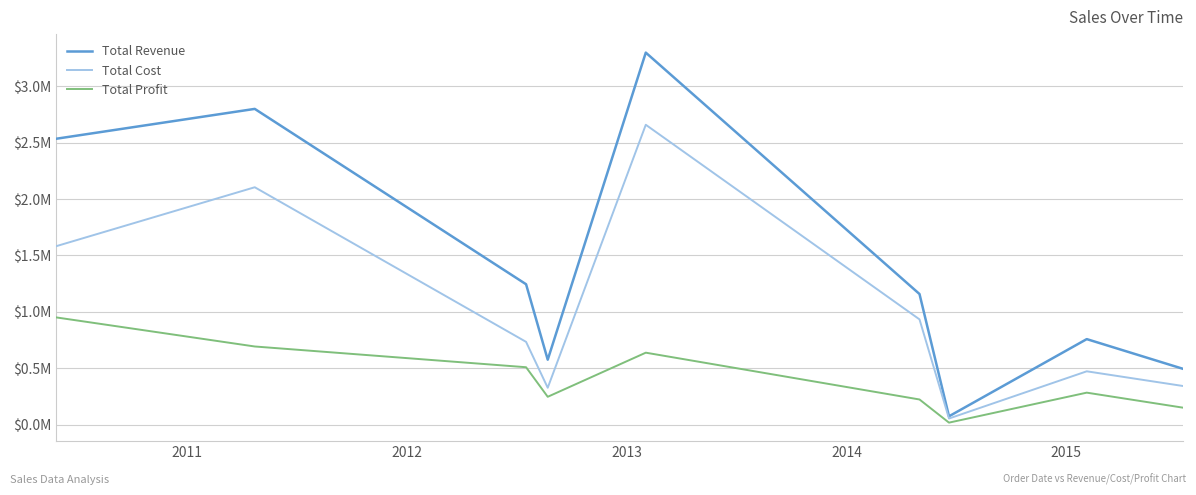

Does the chart have visible grid lines?

Yes